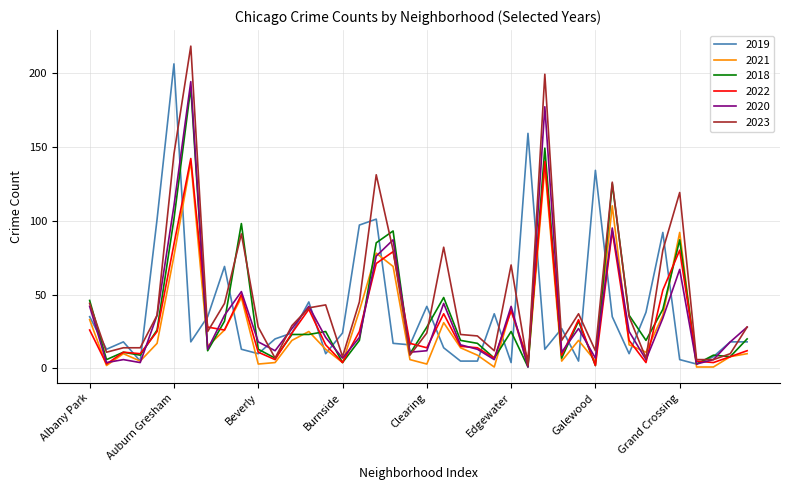

Which series has the largest total across all categories?

2023